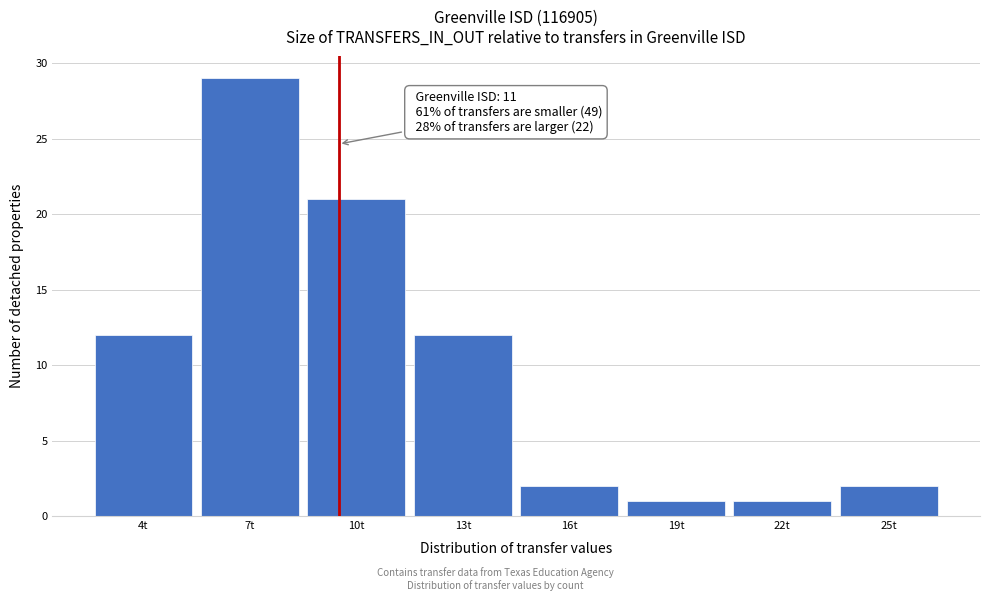

Reading left to right, extract all data points from this chart.

12	29	21	12	2	1	1	2